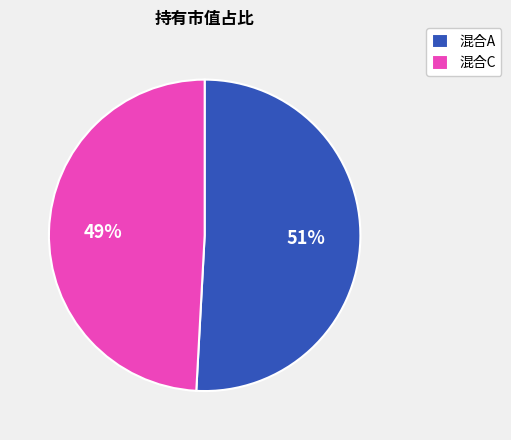

The 混合C slice represents 49% of the pie. True or false?

True